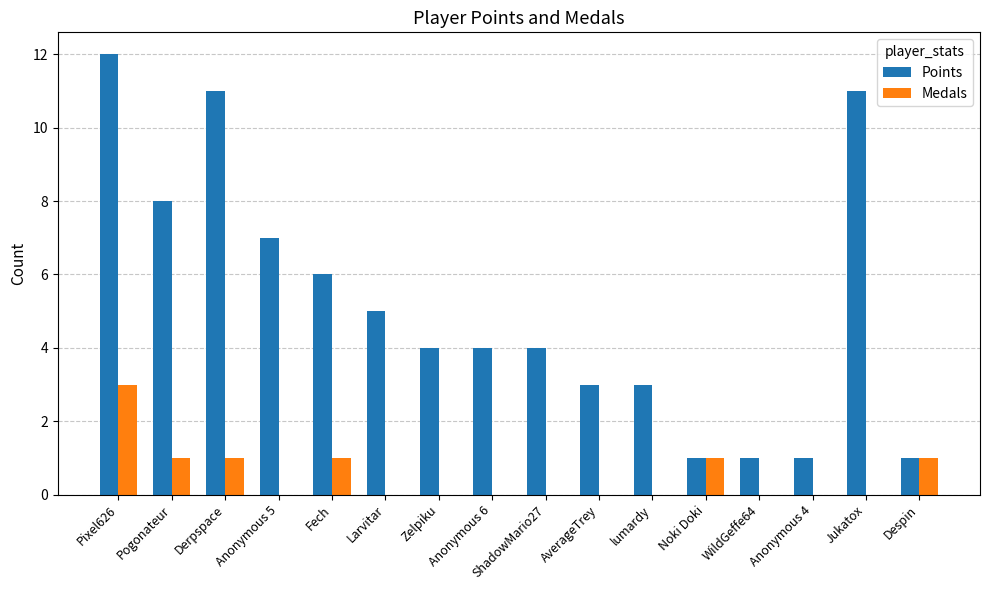

At which label does Medals reach its peak?

Pixel626